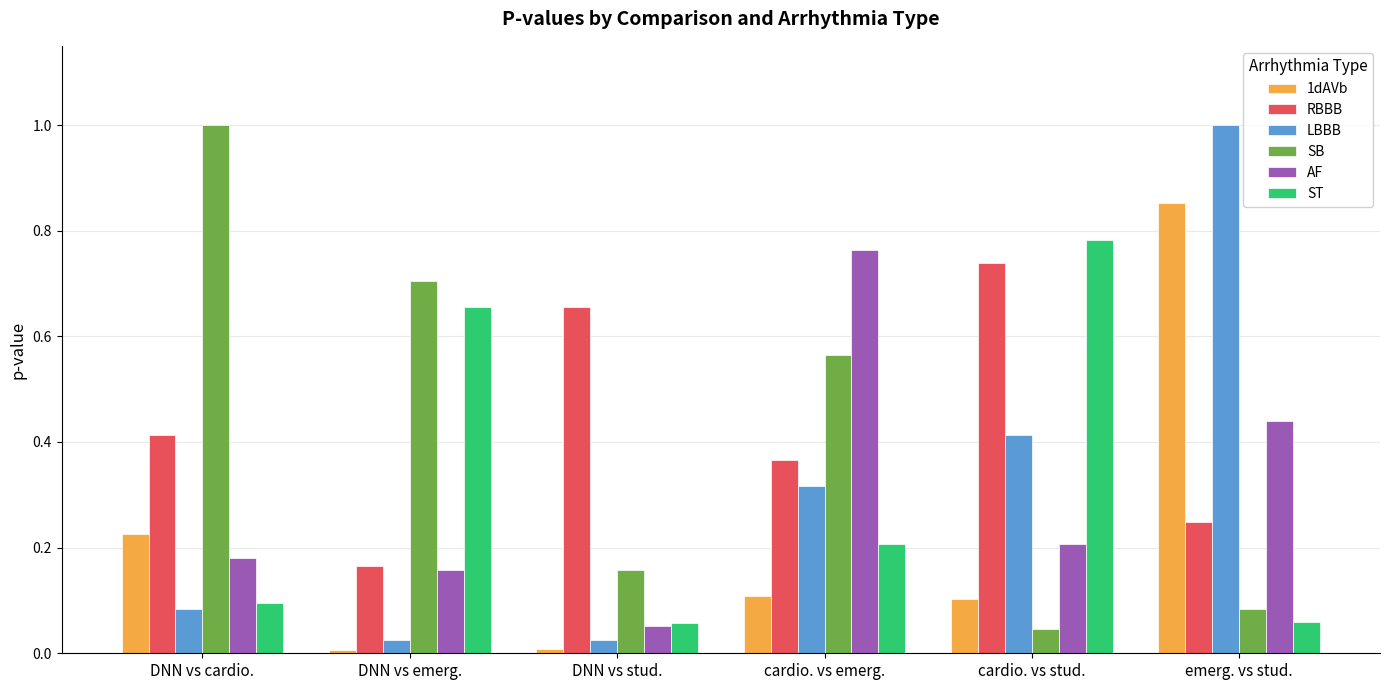

What is the difference between the maximum and second lowest values in the RBBB series?

0.5